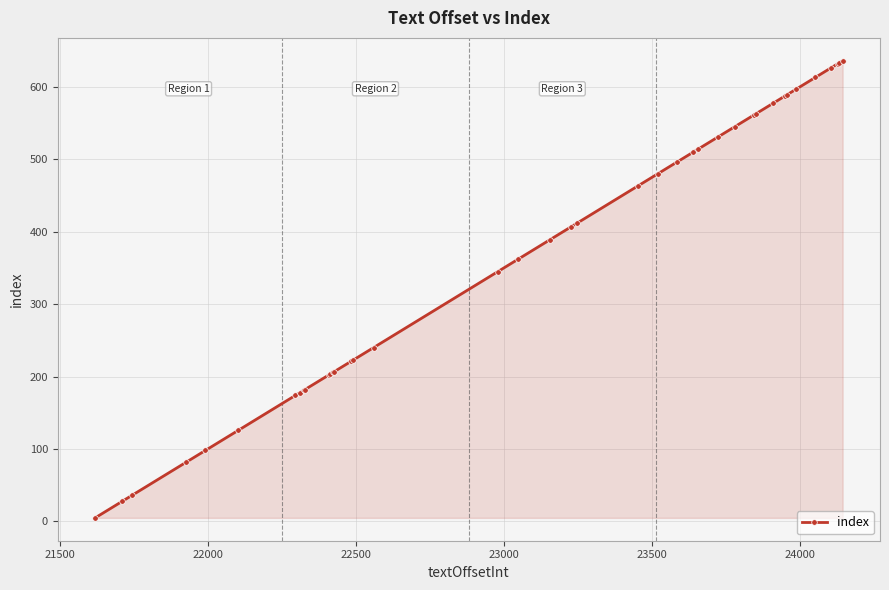

What is the sum of all values?

14660